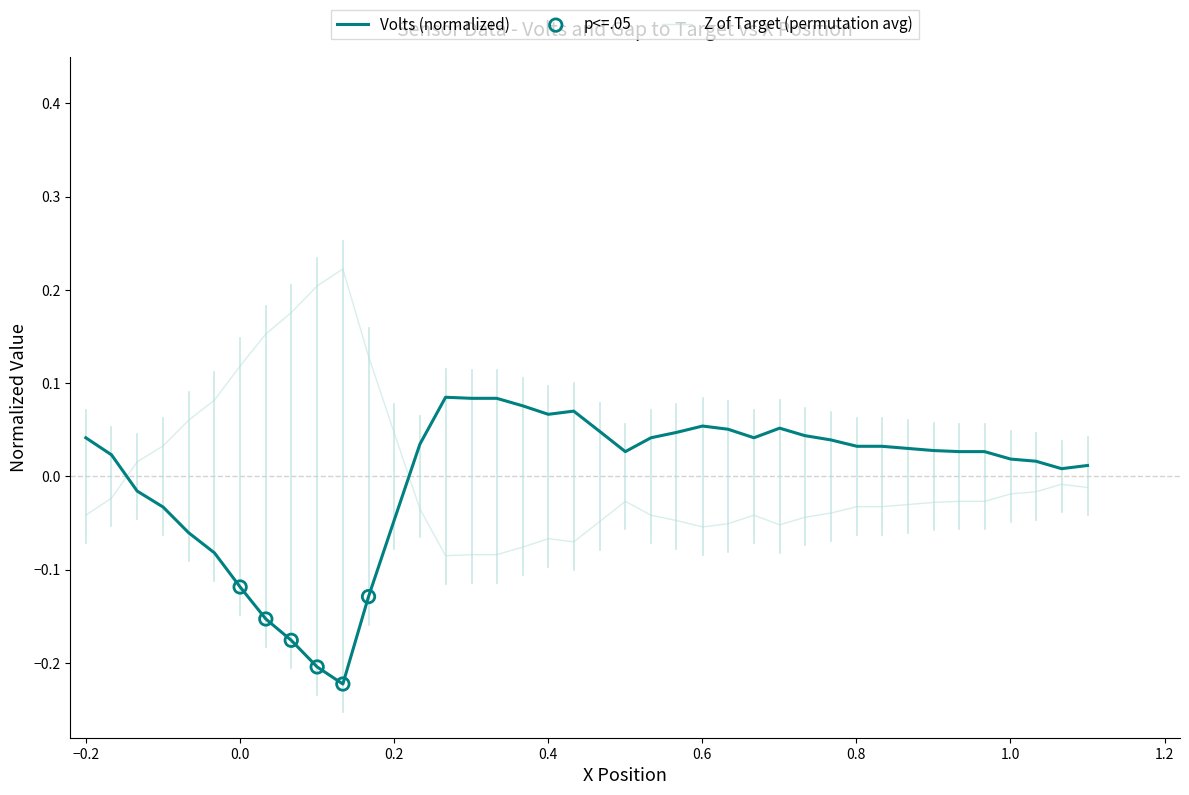

List the series in order of their peak value, highest first.

Z of Target (permutation avg), Volts (normalized)